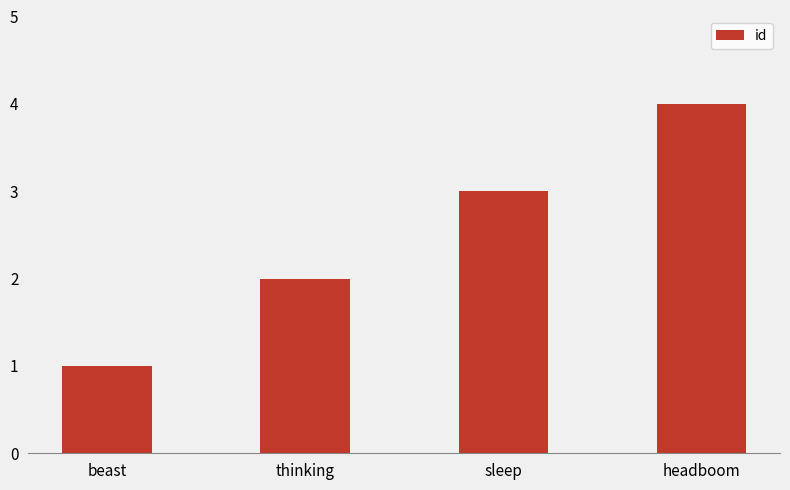

How many values are below 3?

2